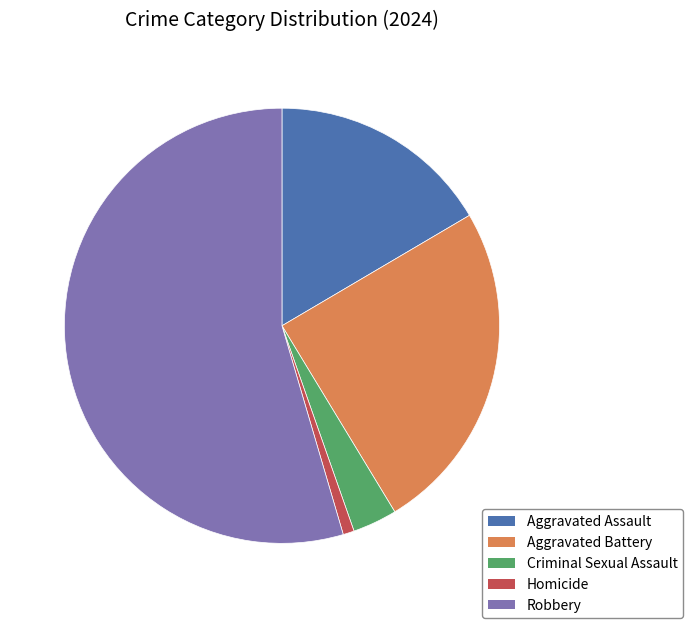

Which slice represents more than half of the pie?

Robbery